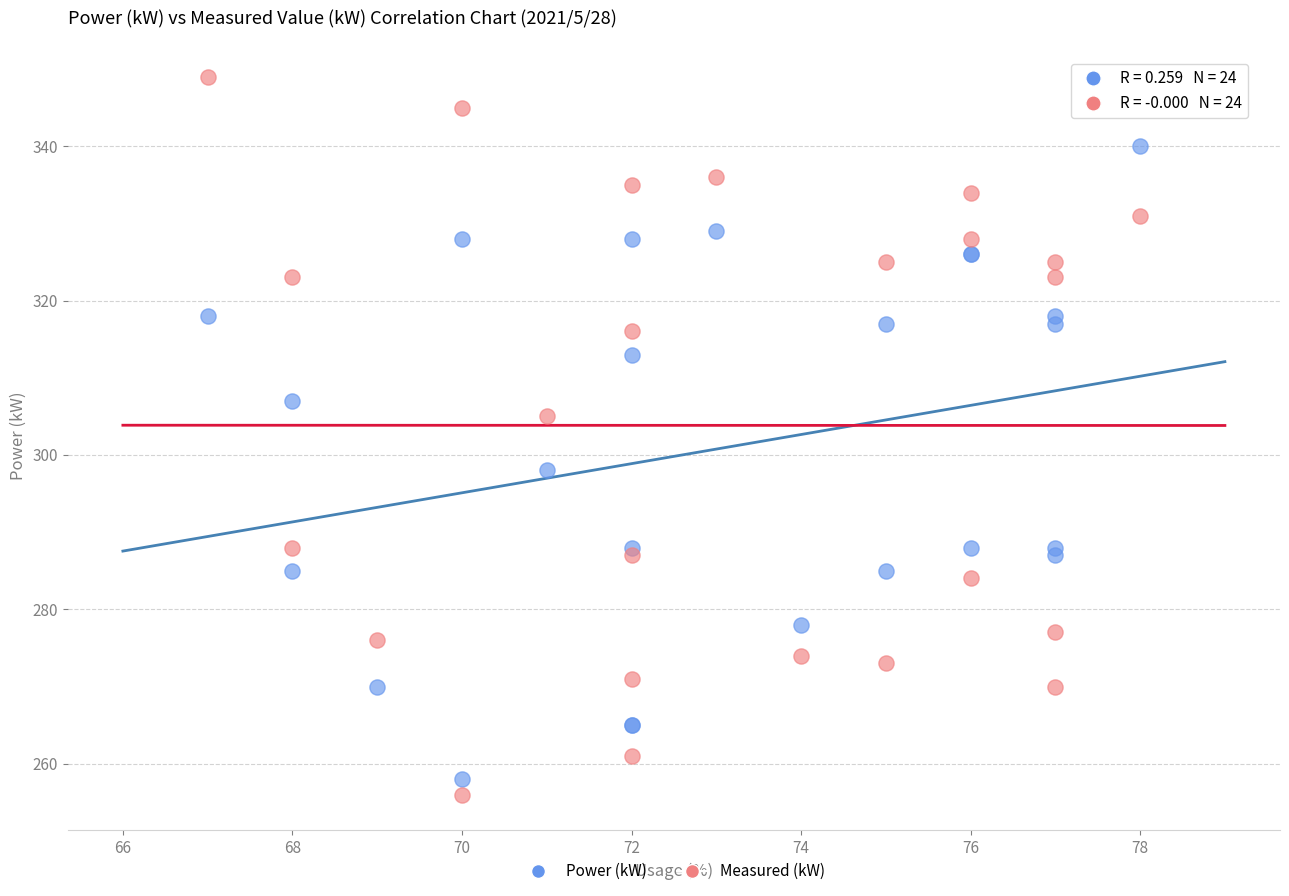

What is the X range (max minus min) for the scatter plot?

11